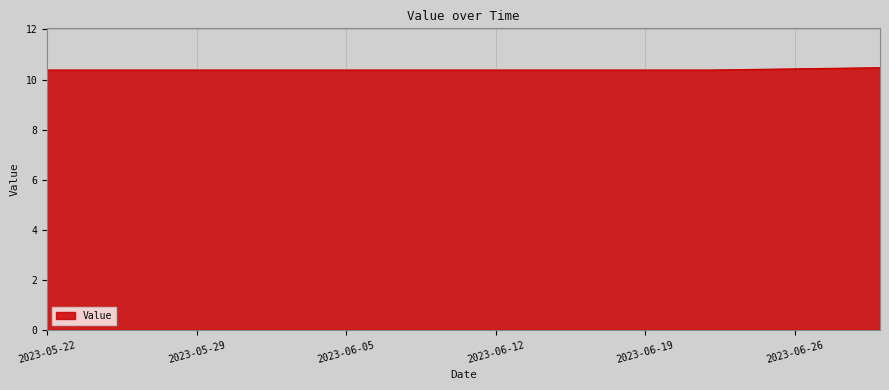

What is the sum of all values?

415.6